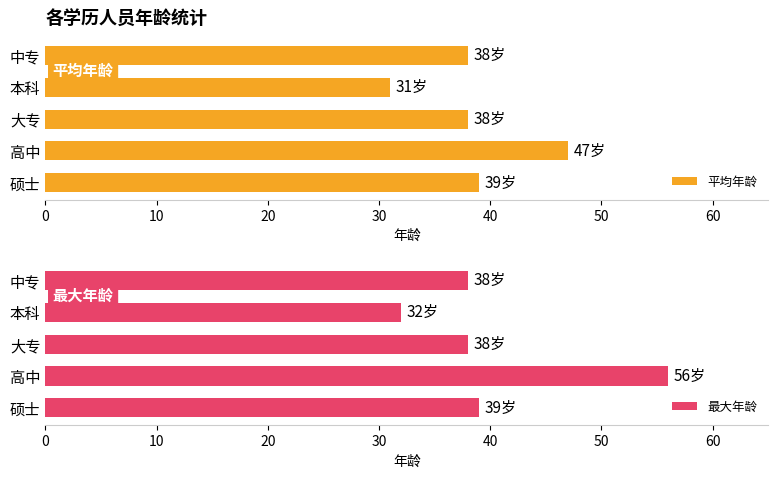

Reading left to right, list all the values displayed in this chart.

平均年龄: 39	47	38	31	38
最大年龄: 39	56	38	32	38